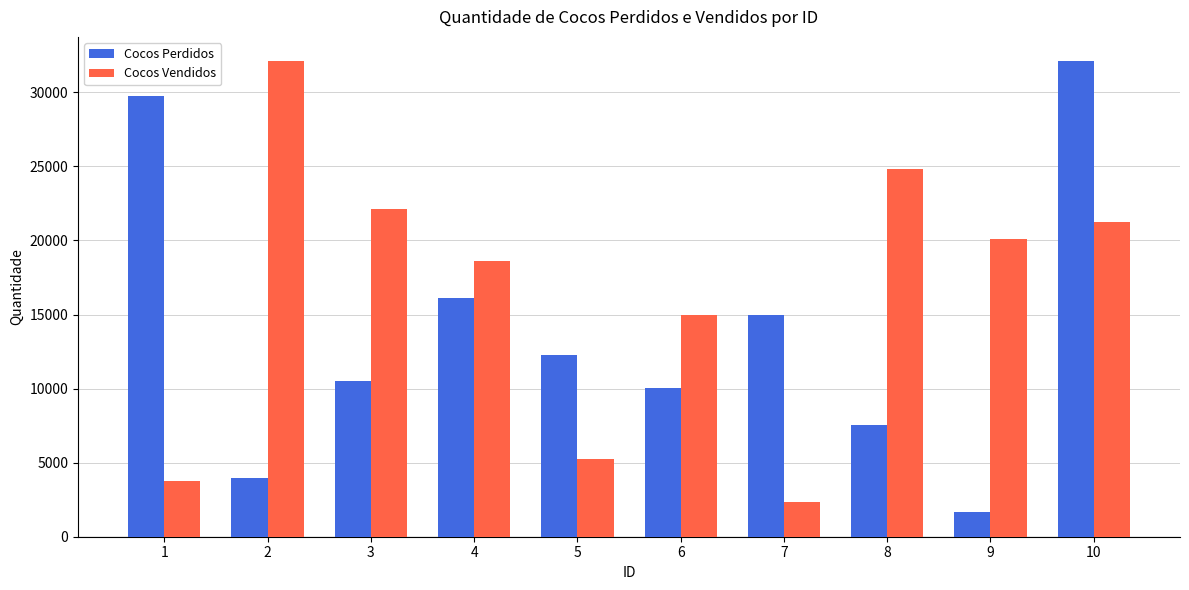

List the series in order of their overall mean, lowest first.

Cocos Perdidos, Cocos Vendidos